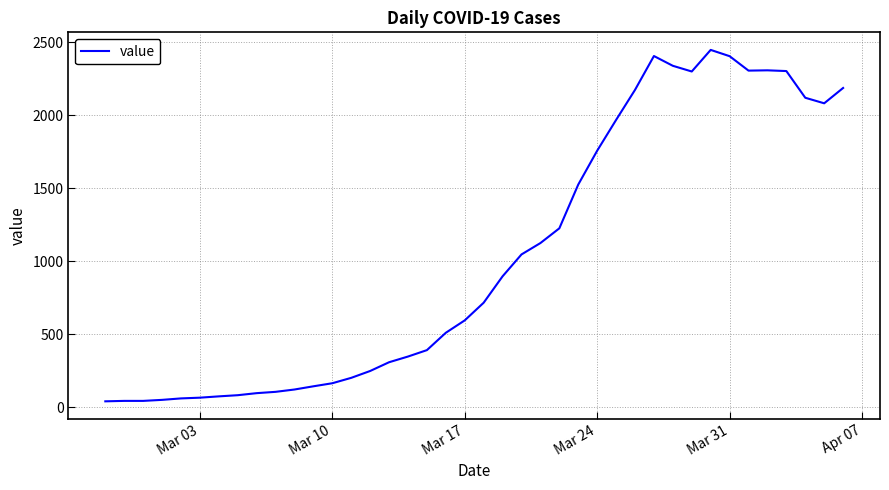

Does the chart have visible grid lines?

Yes